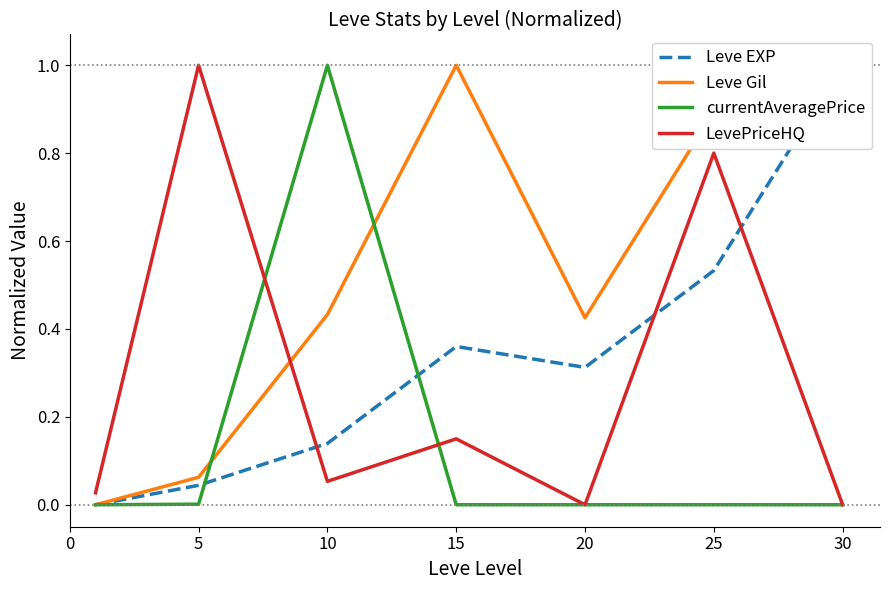

How many interior local peaks does the Leve Gil series have?

2